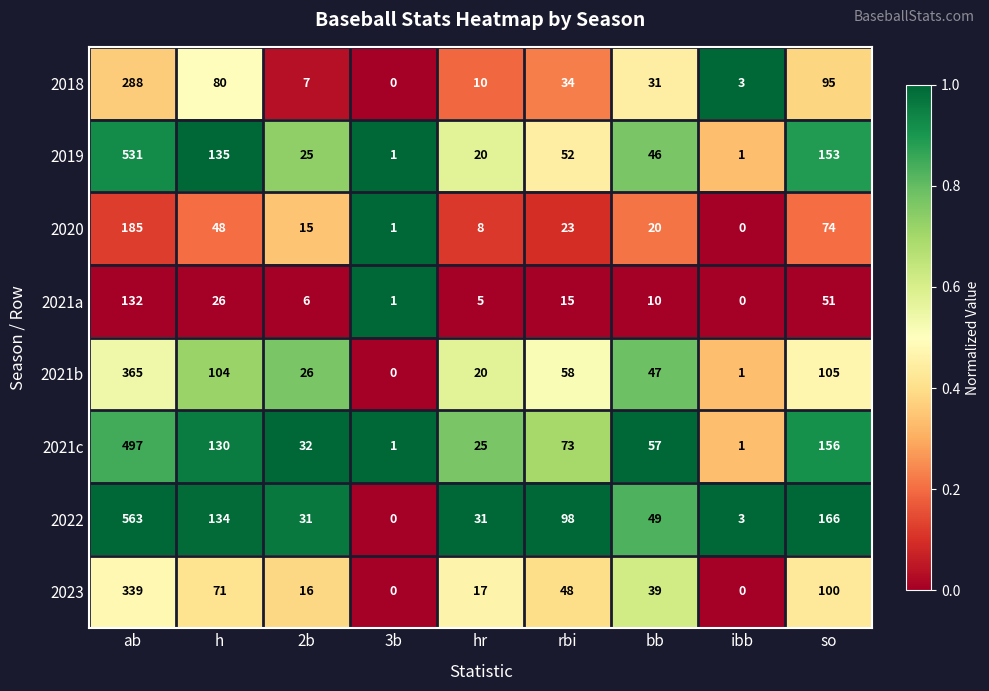

What is the difference between the maximum and minimum values in the 2023 series?

339